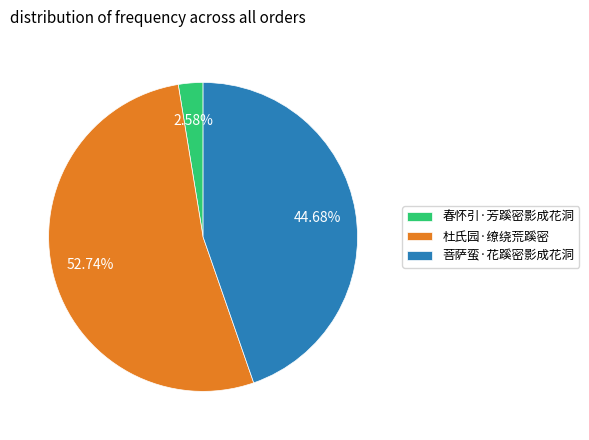

Combined, do 杜氏园·缭绕荒蹊密 and 春怀引·芳蹊密影成花洞 account for over 50%?

Yes